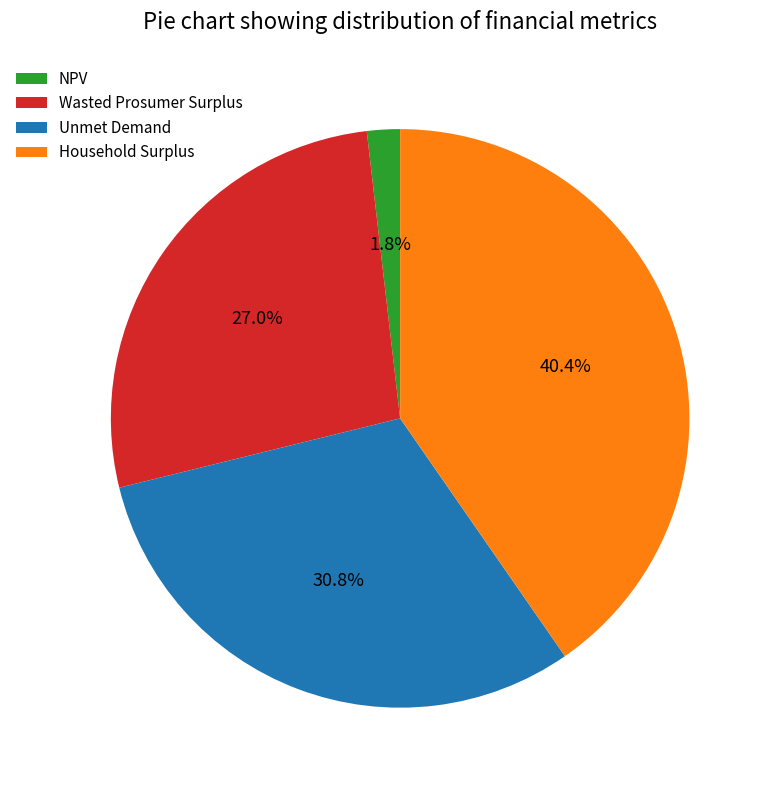

To the nearest percent, what percentage of the pie is Wasted Prosumer Surplus?

27%